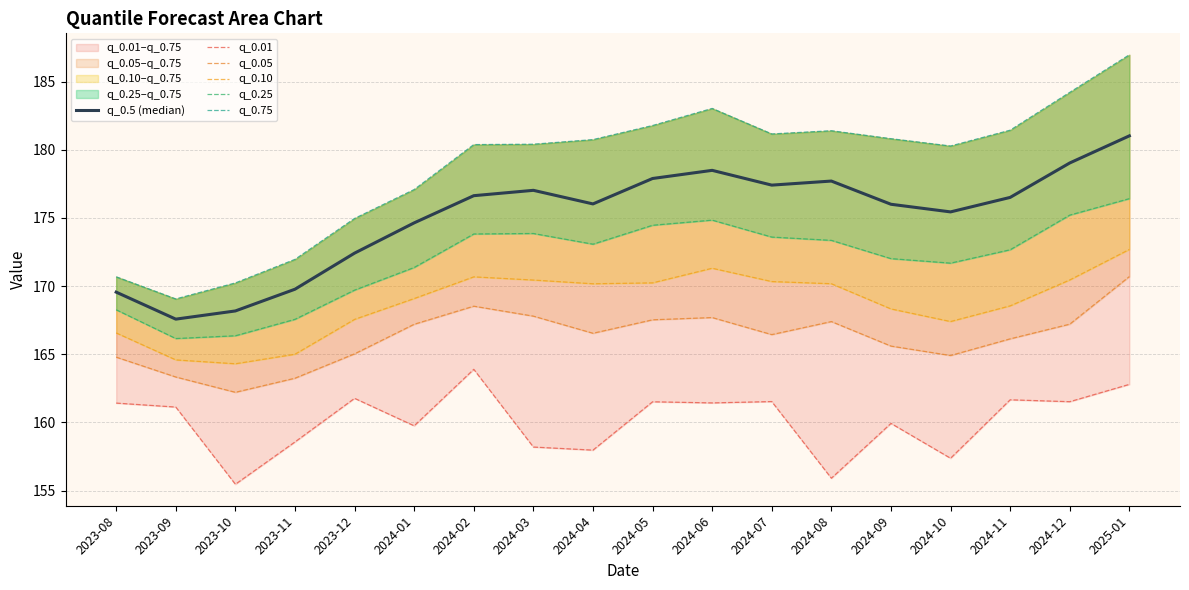

What is the greatest value displayed?

187.0